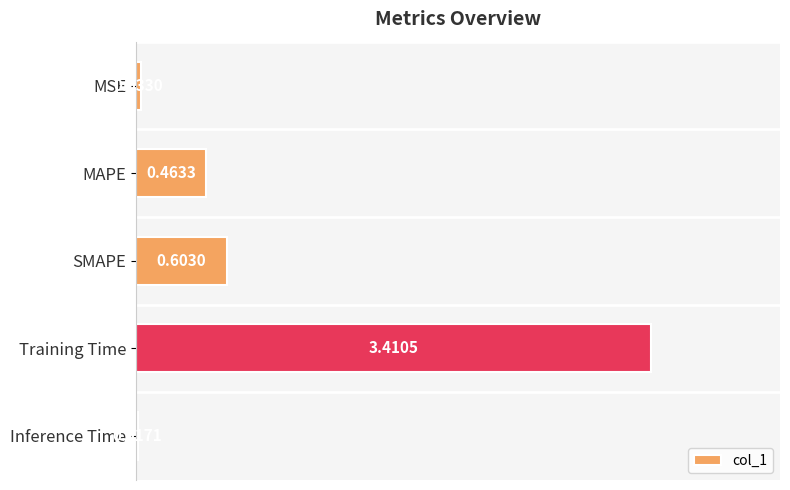

What is the sum of all values?

4.5